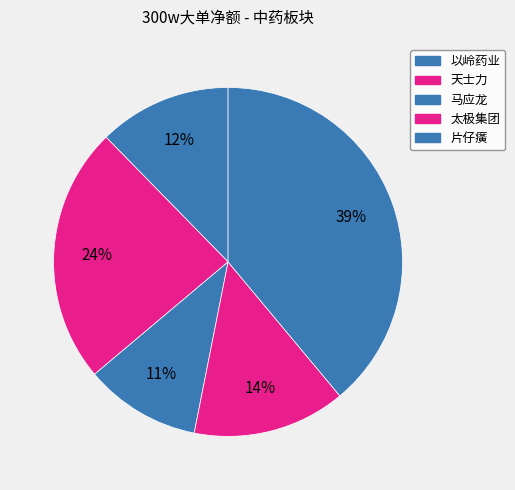

Does any single category account for the majority?

No